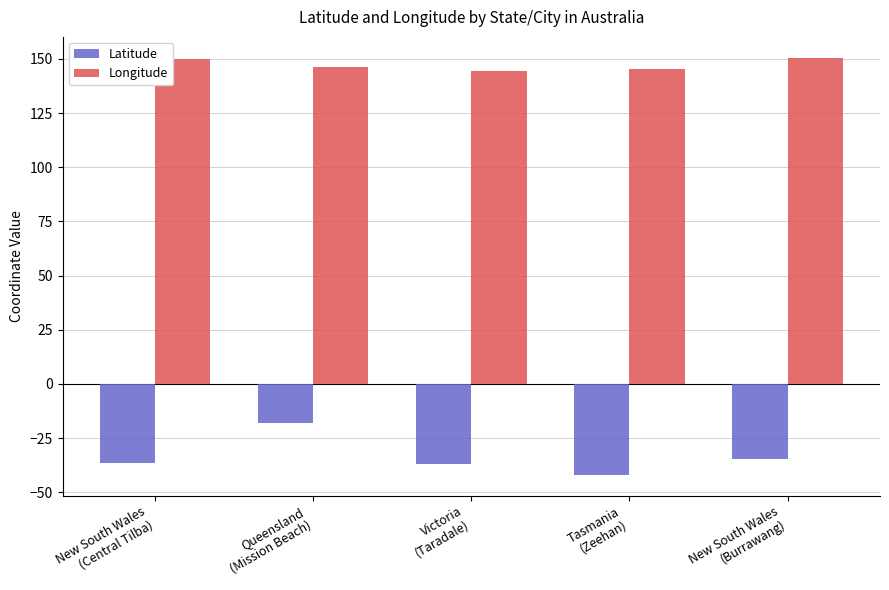

What is the label of the 3rd bar from the right?

Victoria
(Taradale)